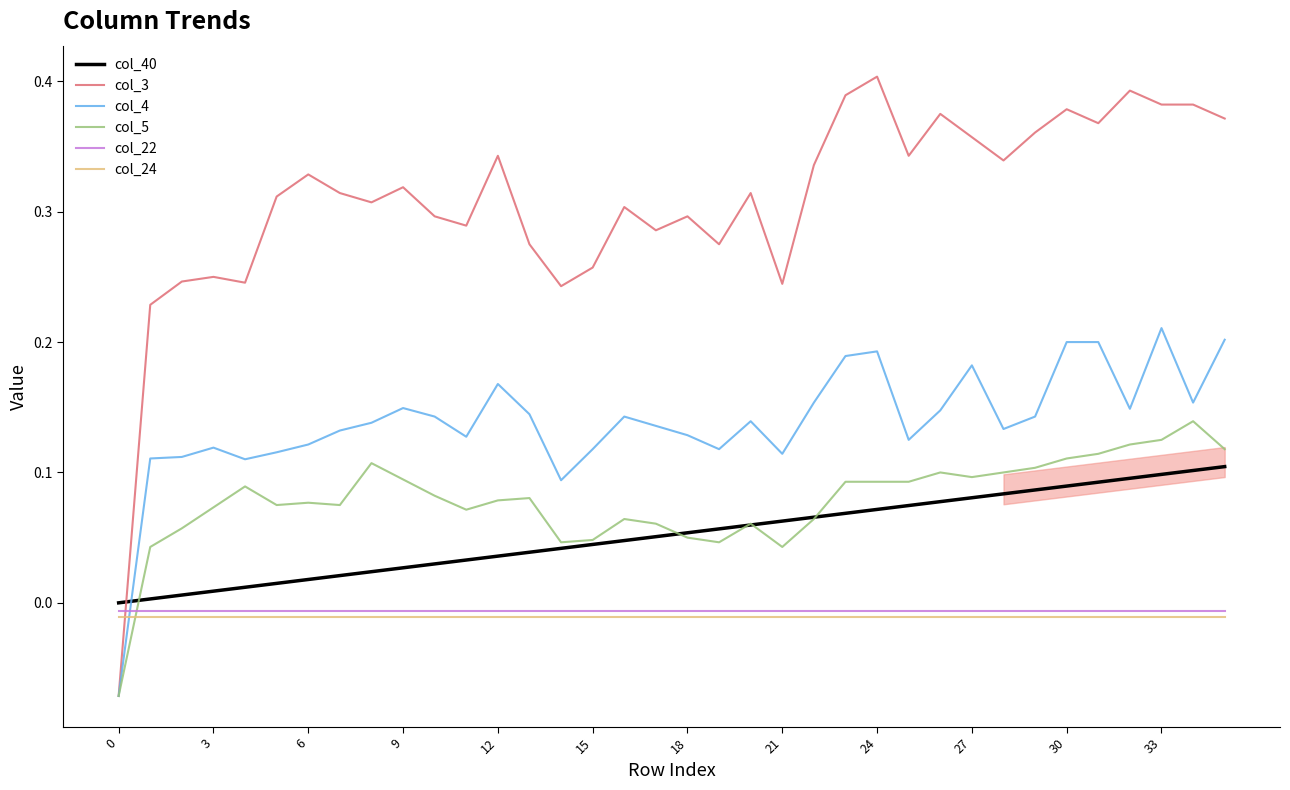

True or false: col_40 and col_24 cross at least once.

False